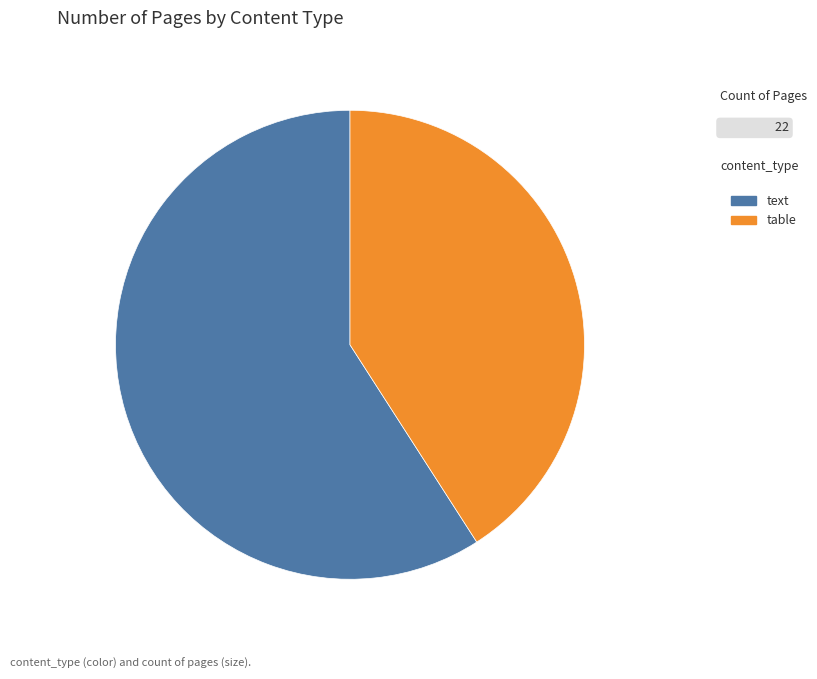

Rank the categories by value from highest to lowest.

text, table